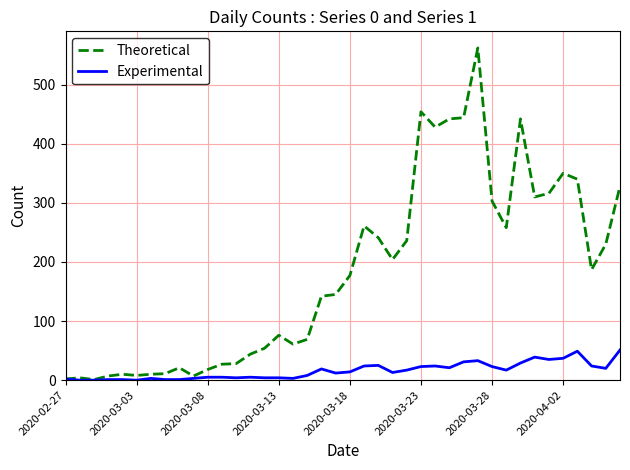

What is the maximum value for Experimental?

51